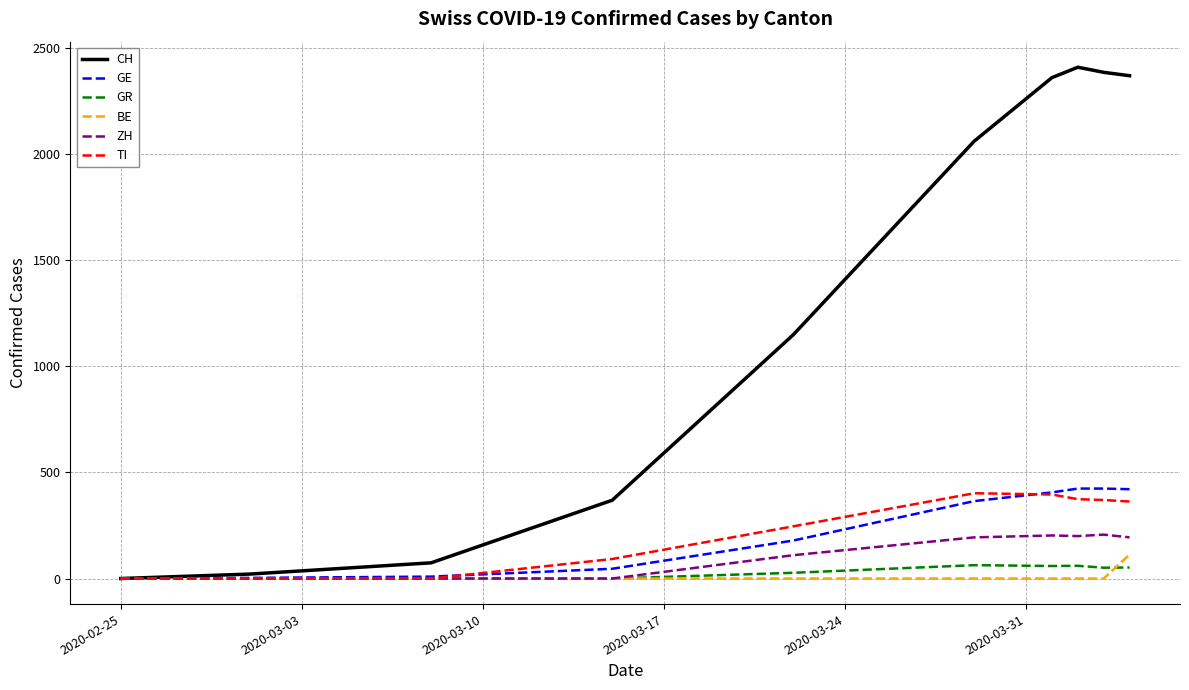

Which series has the largest total across all categories?

CH